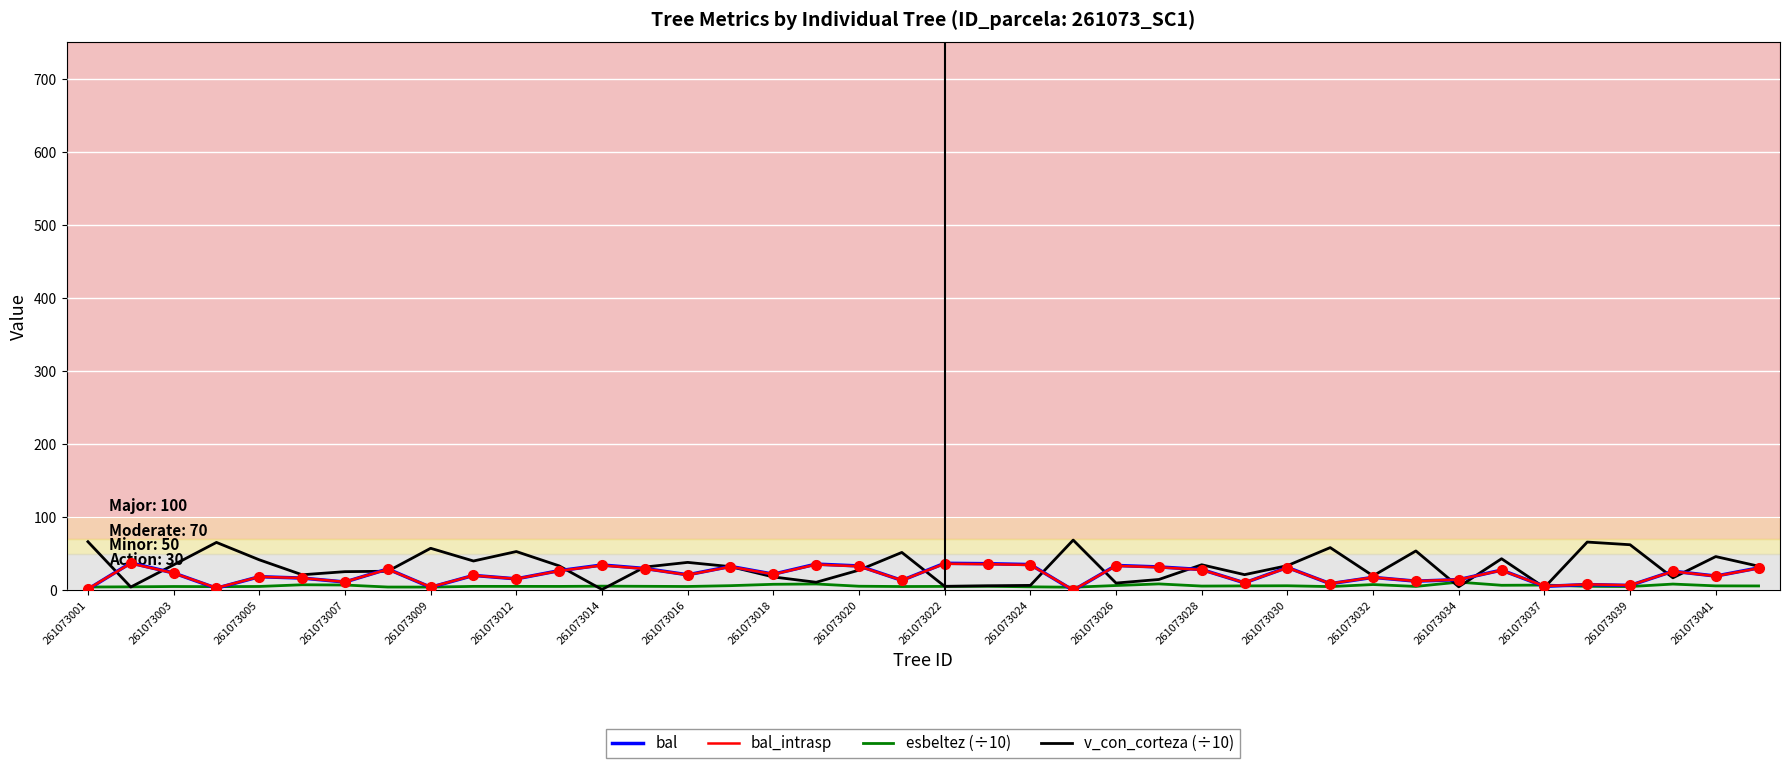

What is the greatest value displayed?

68.8